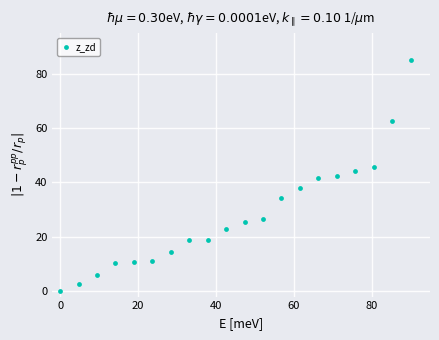

What is the range of Y values (max minus min)?

85.0